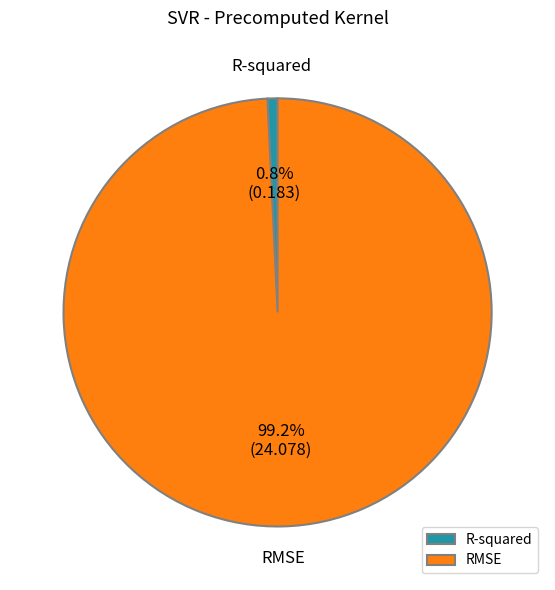

Does any single category account for the majority?

Yes